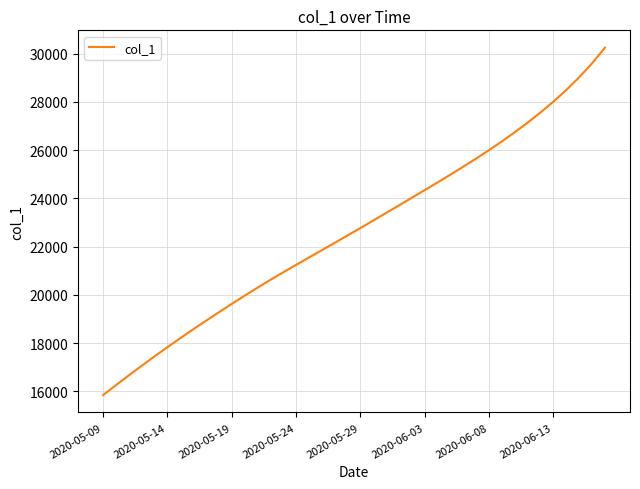

What is the difference between the maximum and minimum values?

14400.9